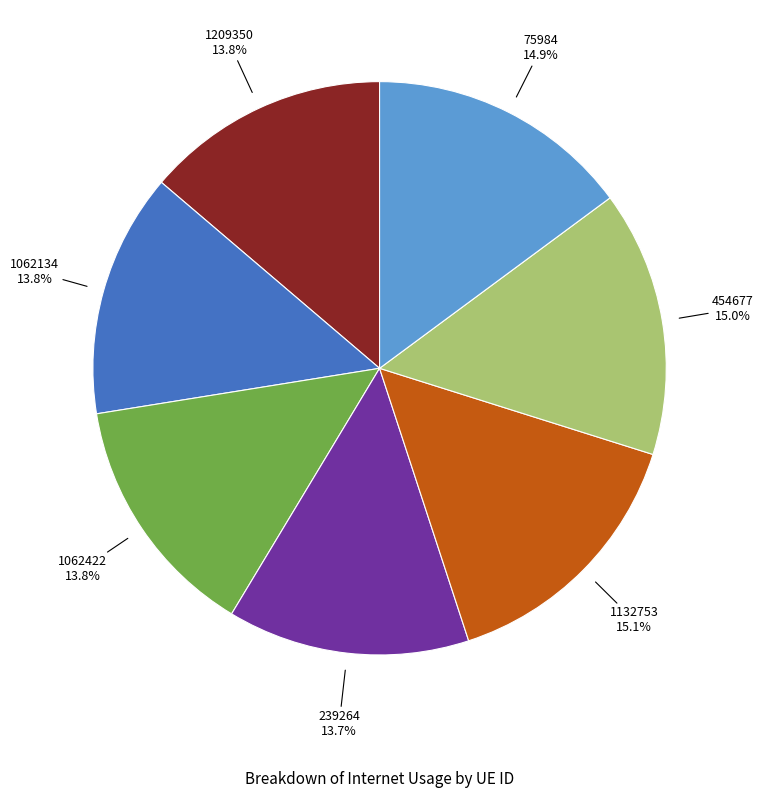

Which has a higher value, 454677 or 1062422?

454677